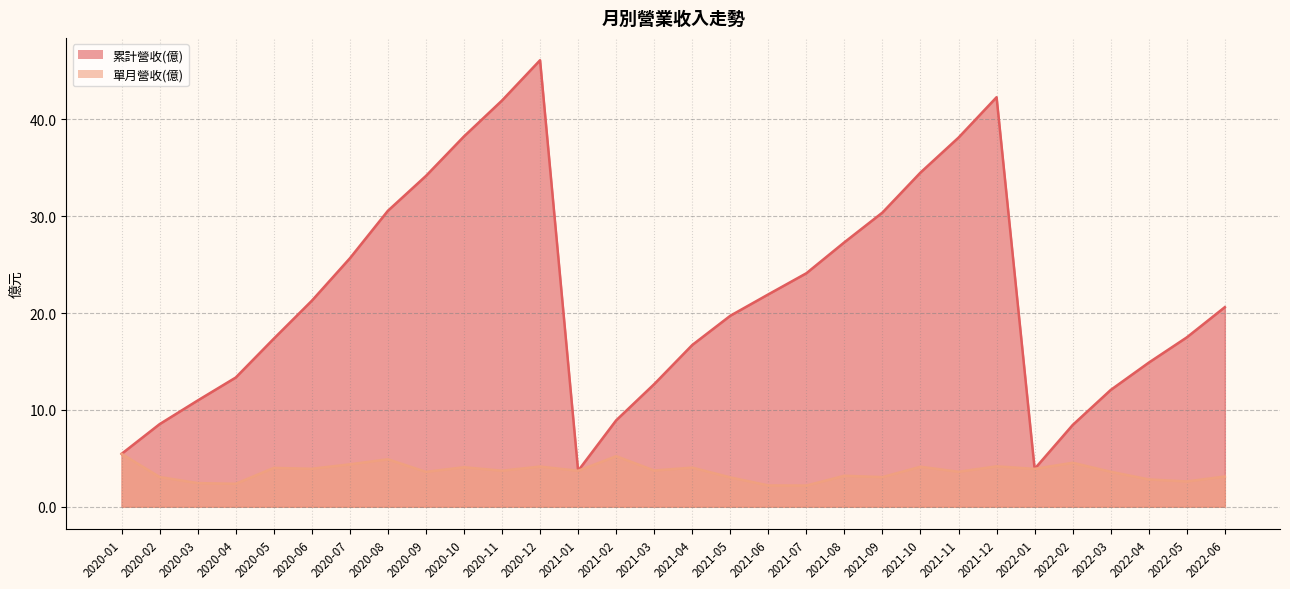

Which category has the highest value across all series?

2020-12